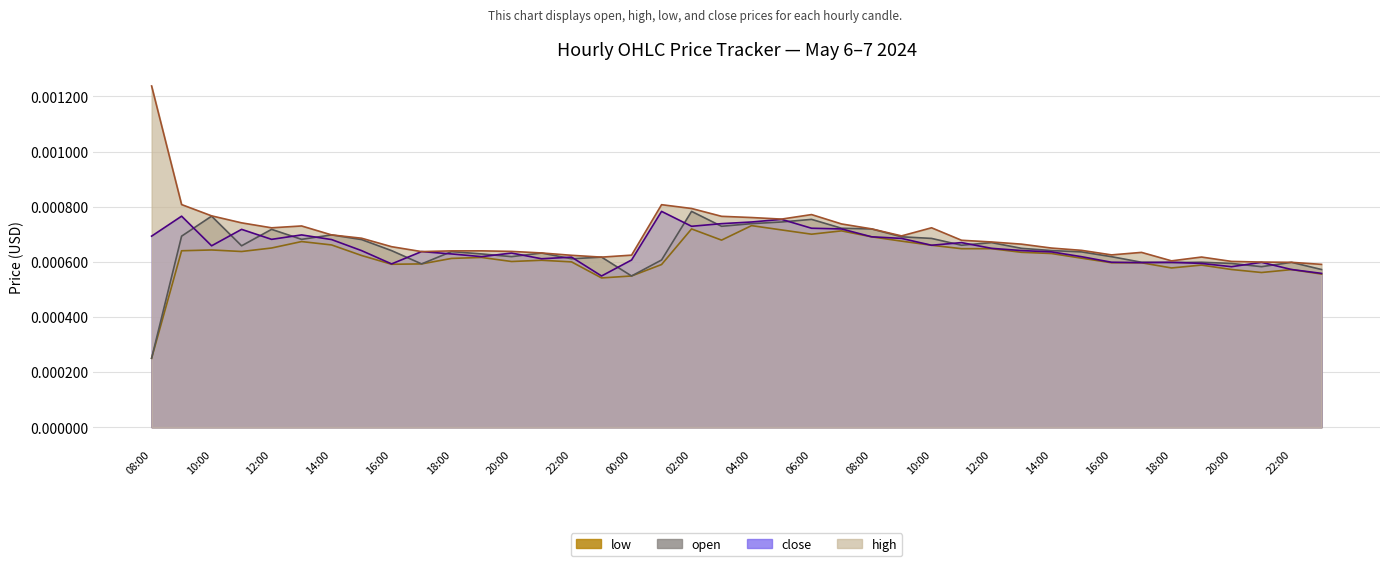

Does the chart display data point markers on the line(s)?

No